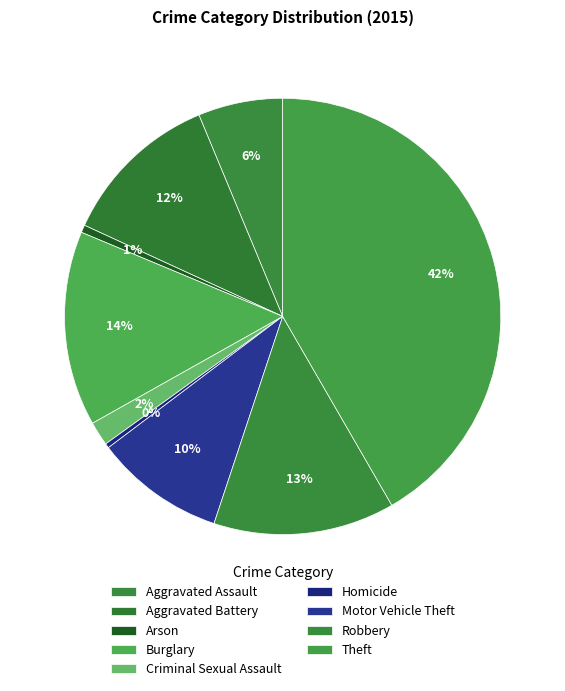

What is the total percentage of Theft and Arson?

42.2%